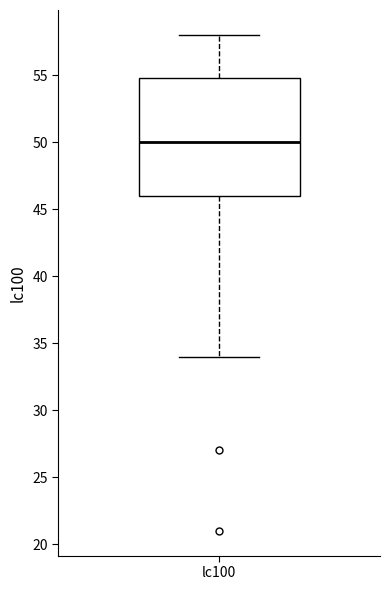

Where is the lower edge of the box for lc100 on the y-axis? The values are not printed on the chart, so give them approximately, as read against the axis.

46